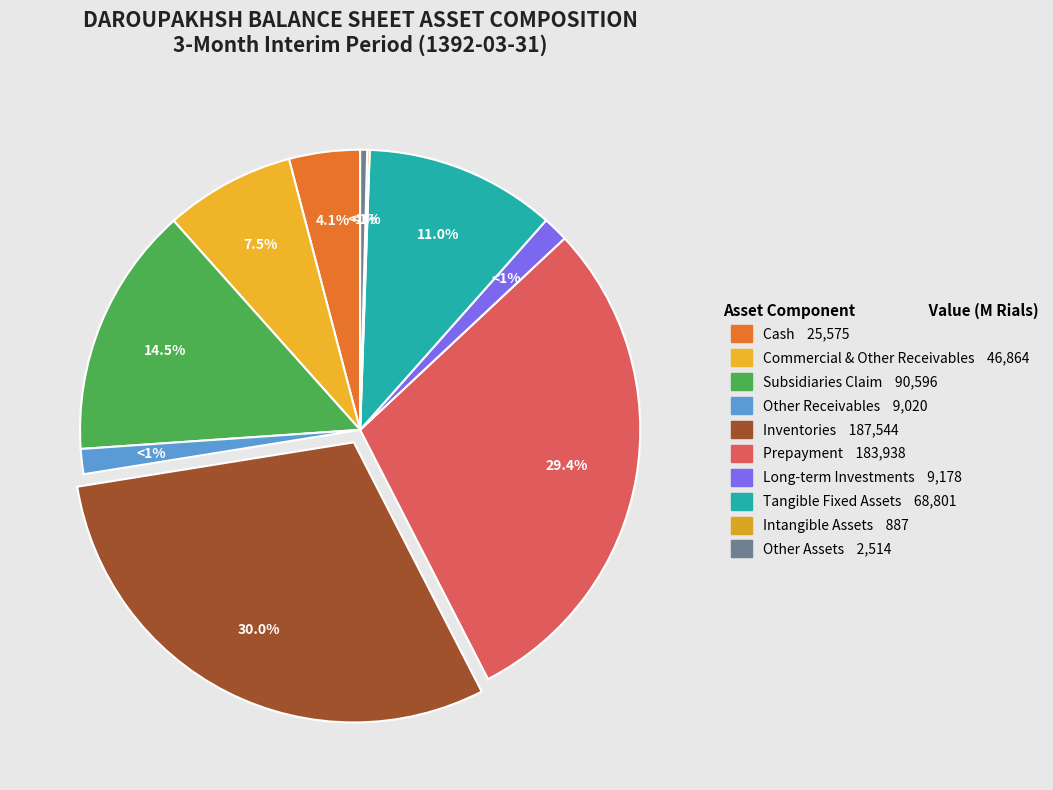

Rank the categories by value from highest to lowest.

inventories, prepayment, subsidiaries_claim, tangible_fixed-assets, comercial_and_other_receivables, cash, long_term_investments, other receivables, other_assets, intangible_assets